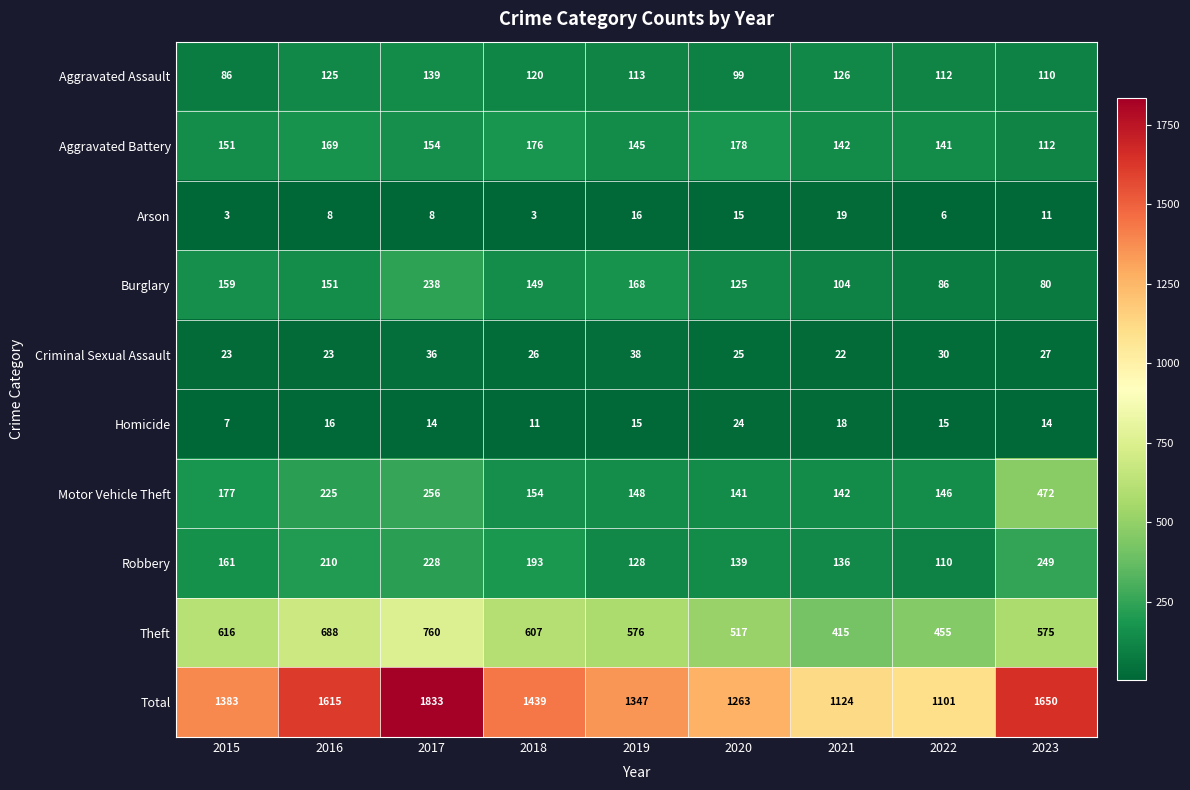

Count the number of categories in the chart.

9